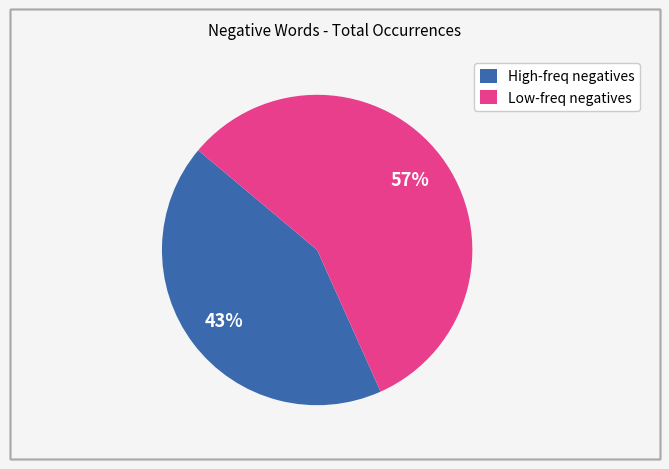

How many slices are in this pie chart?

2